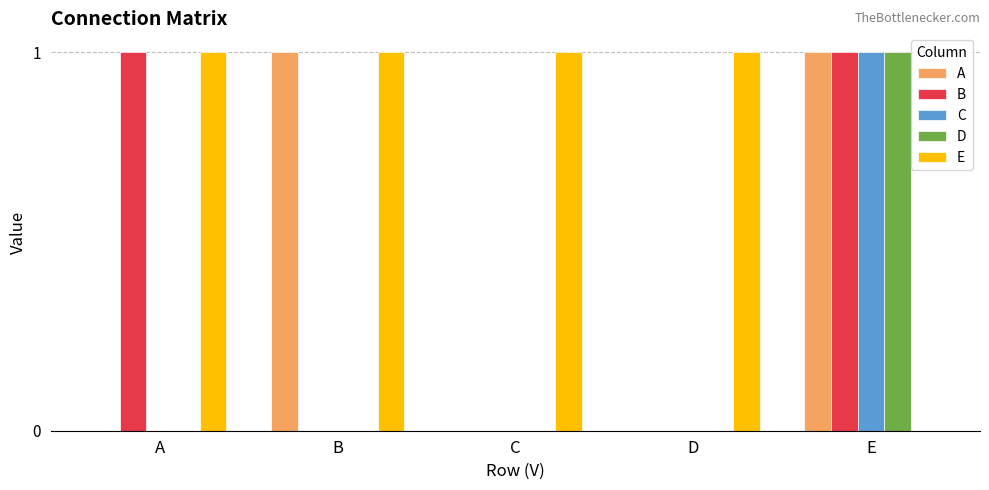

Reading right to left, list all the values displayed in this chart.

A: E=1	D=0	C=0	B=1	A=0
B: E=1	D=0	C=0	B=0	A=1
C: E=1	D=0	C=0	B=0	A=0
D: E=1	D=0	C=0	B=0	A=0
E: E=0	D=1	C=1	B=1	A=1